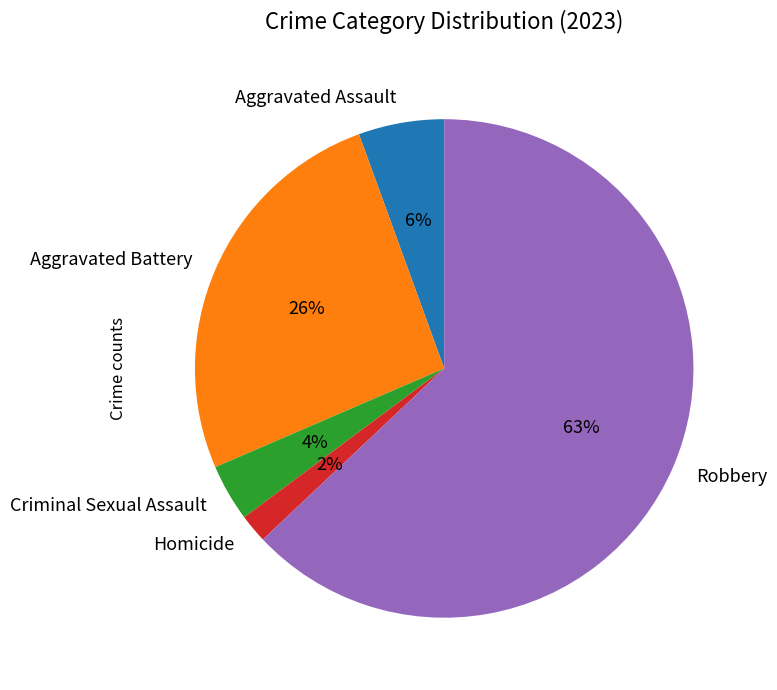

Which slice is the smallest?

Homicide